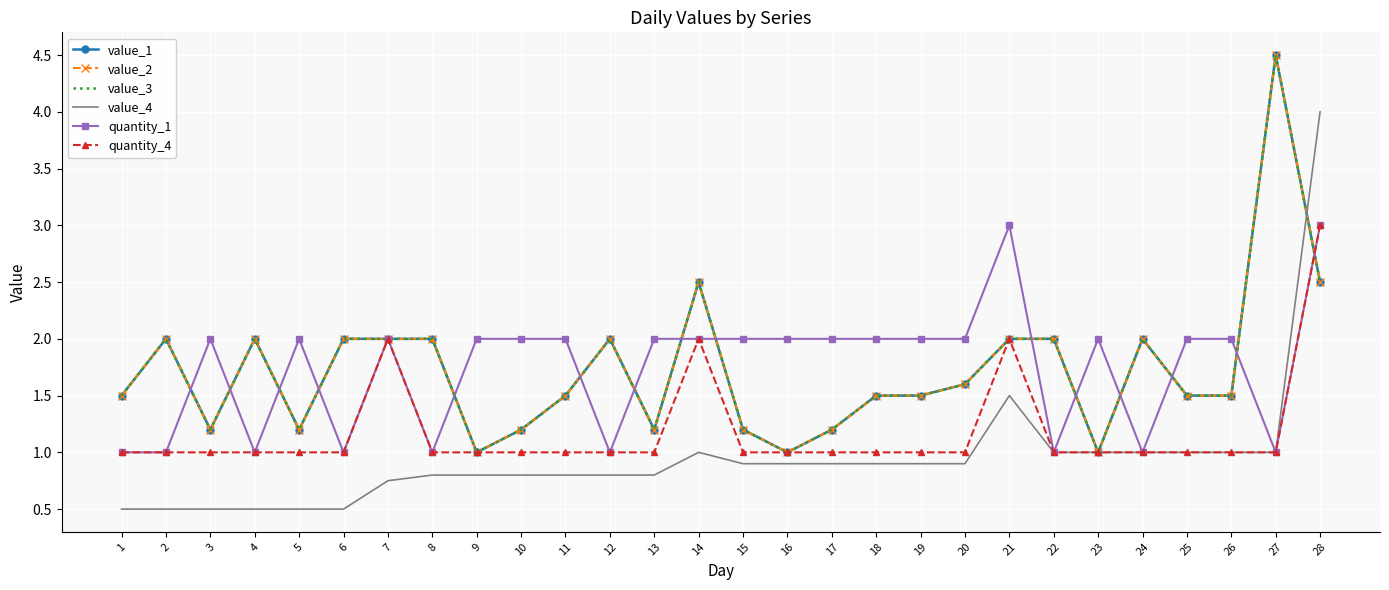

Count the quantity_1 values in the range 1 to 2.

26